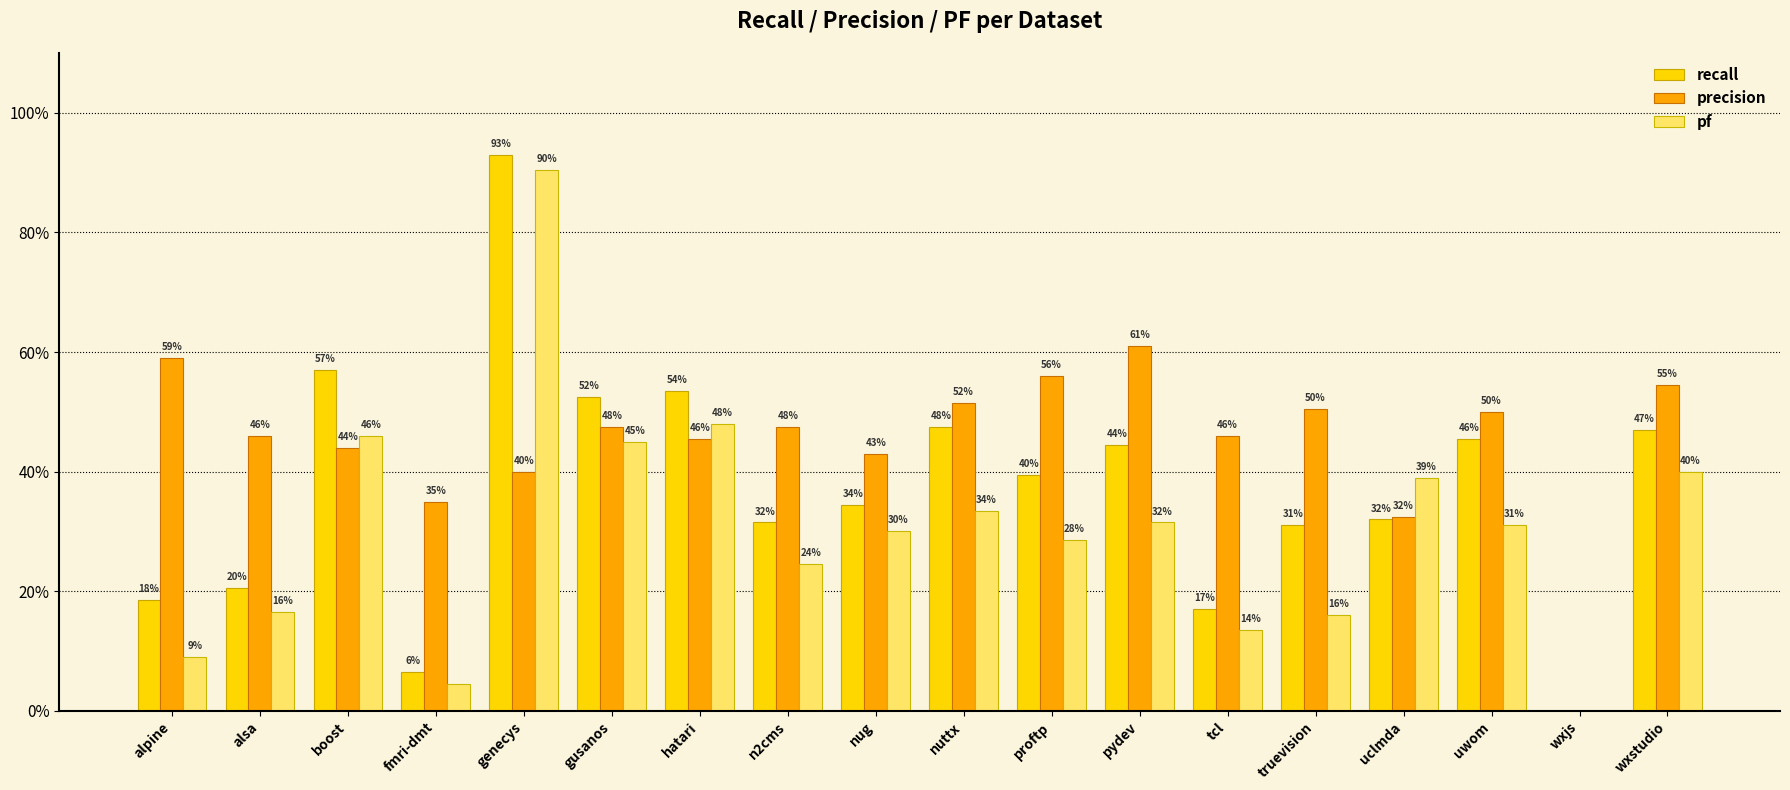

Which series has the largest range (max minus min)?

recall